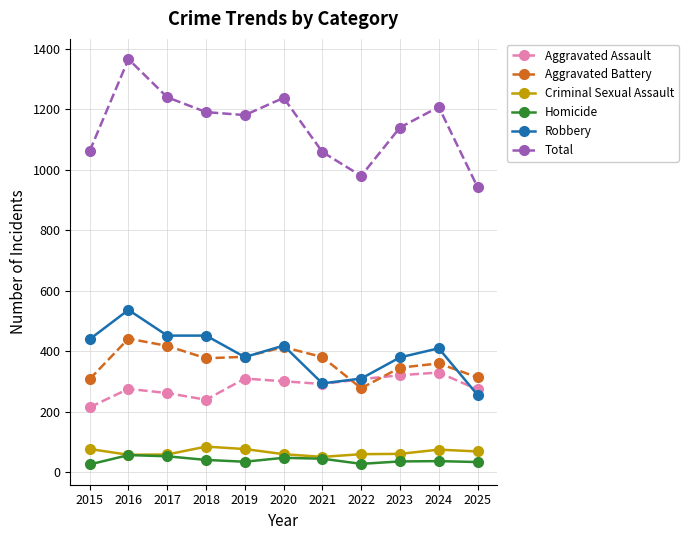

What is the average value of the Criminal Sexual Assault series?

66